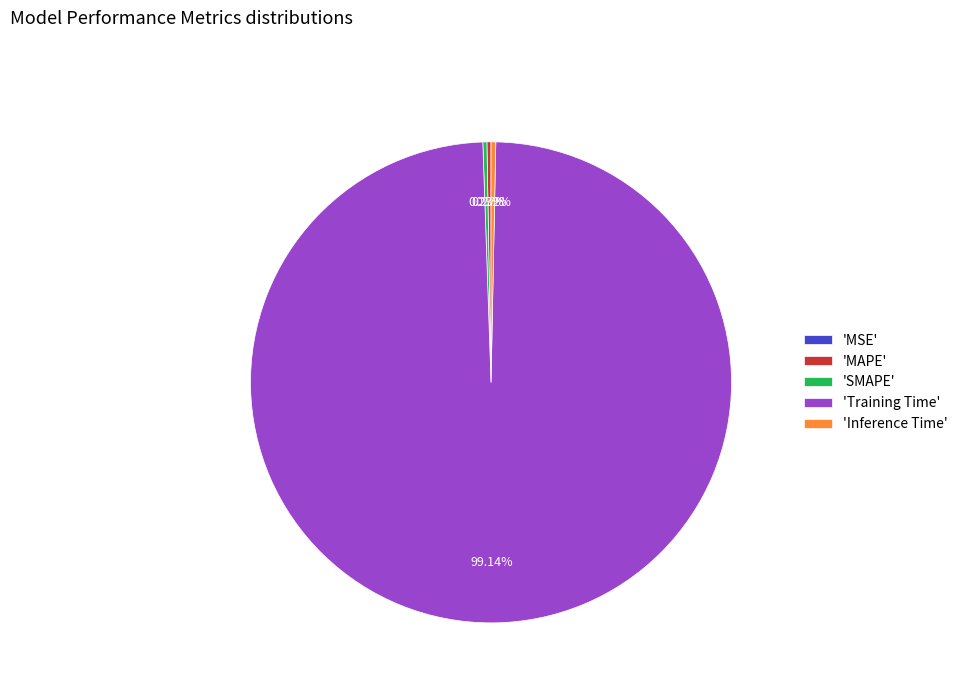

Is there a majority slice in this chart?

Yes